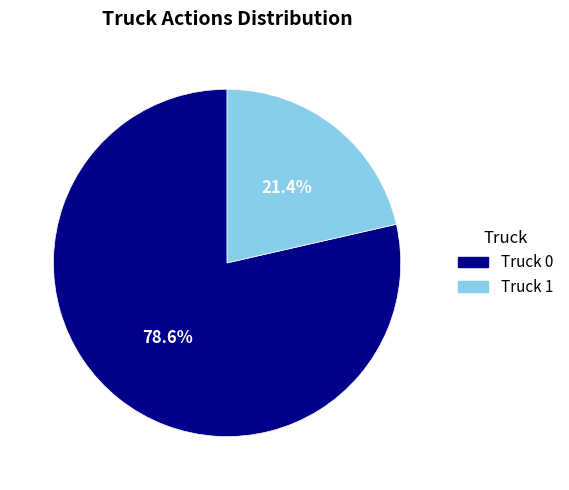

What percentage do Truck 0 and Truck 1 together represent?

100.0%